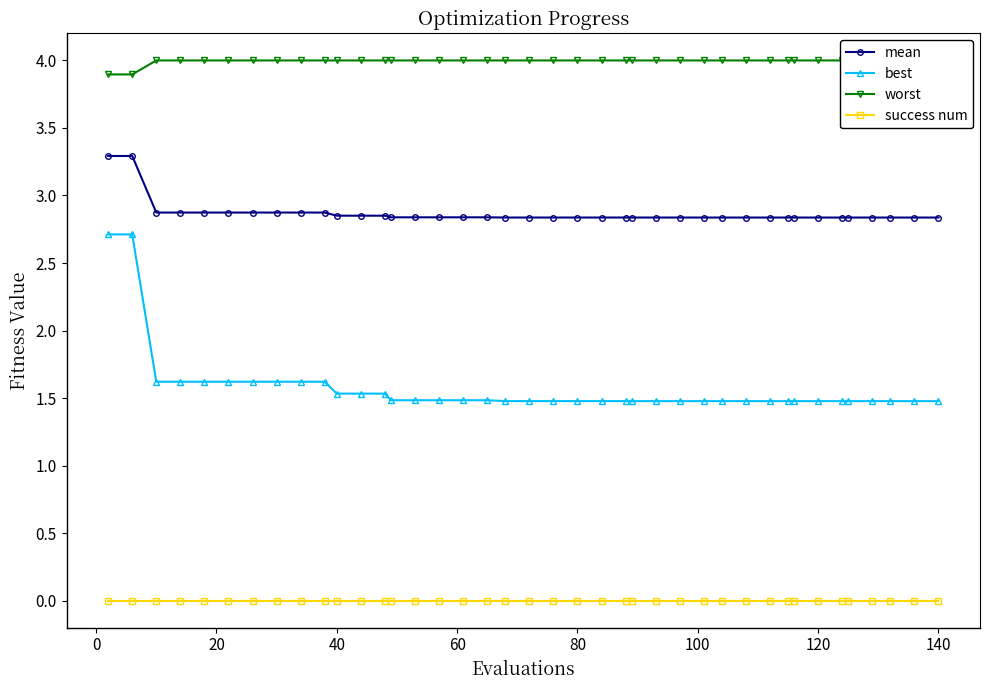

The mean series shows 2.8 at 120. True or false?

True